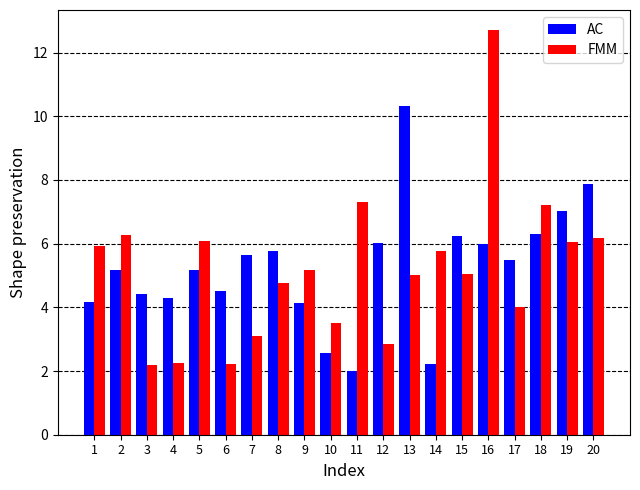

How many categories are shown in the chart?

20